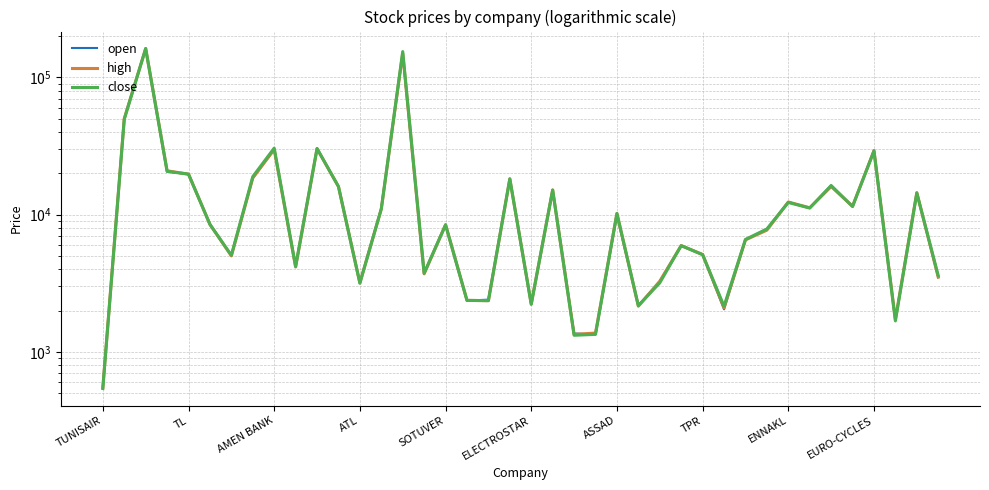

True or false: open and high intersect in this chart.

True